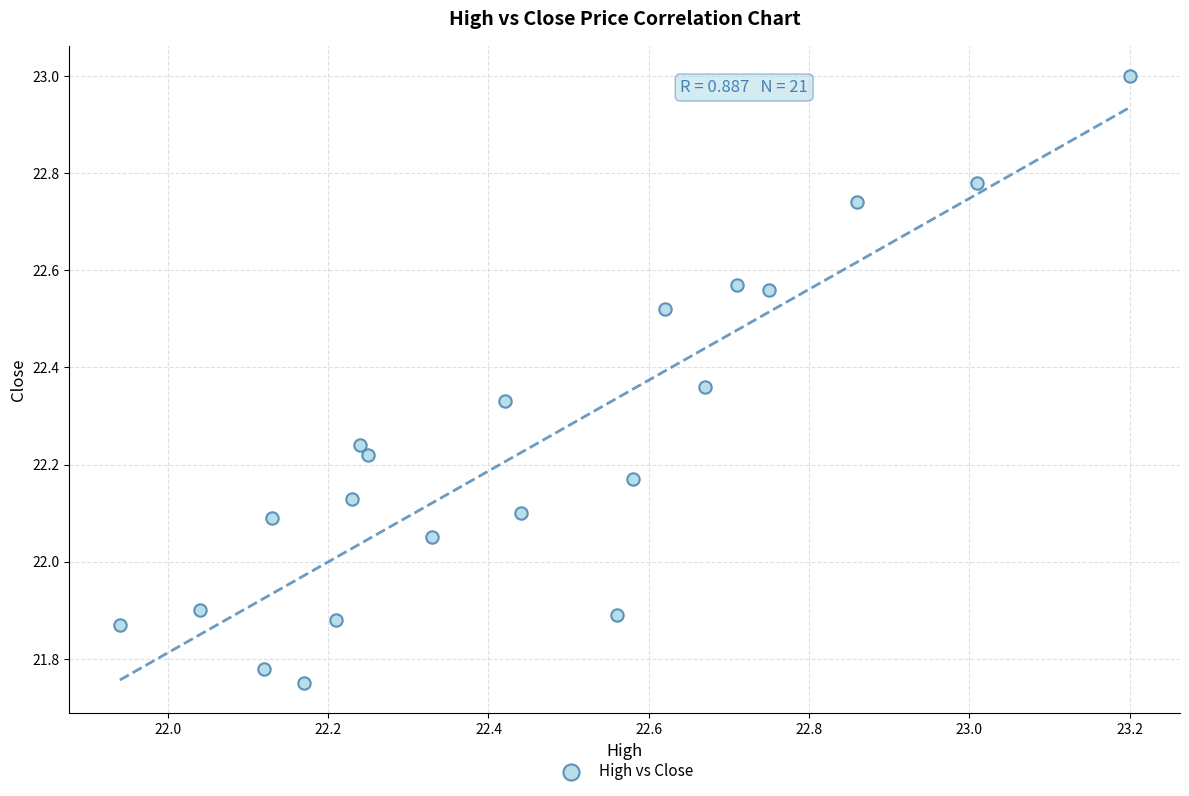

What is the range of X values (max minus min)?

1.3